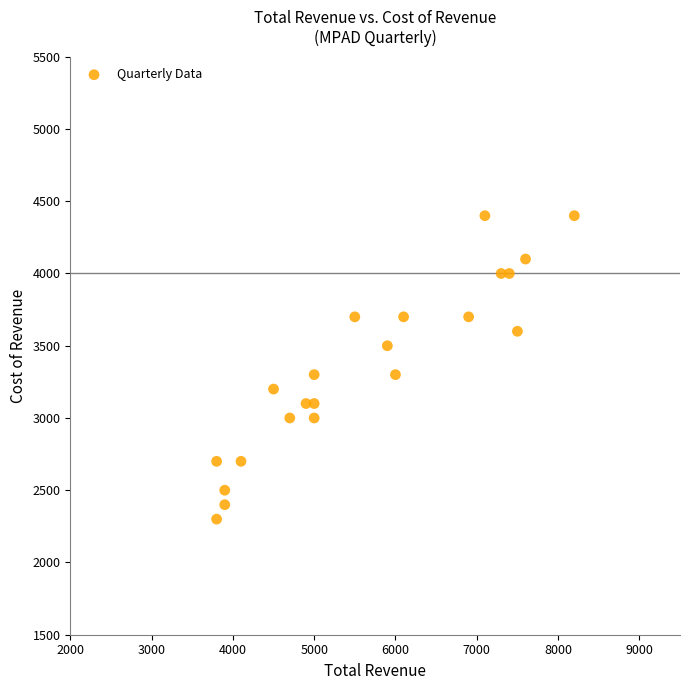

What is the range of Y values (max minus min)?

2100